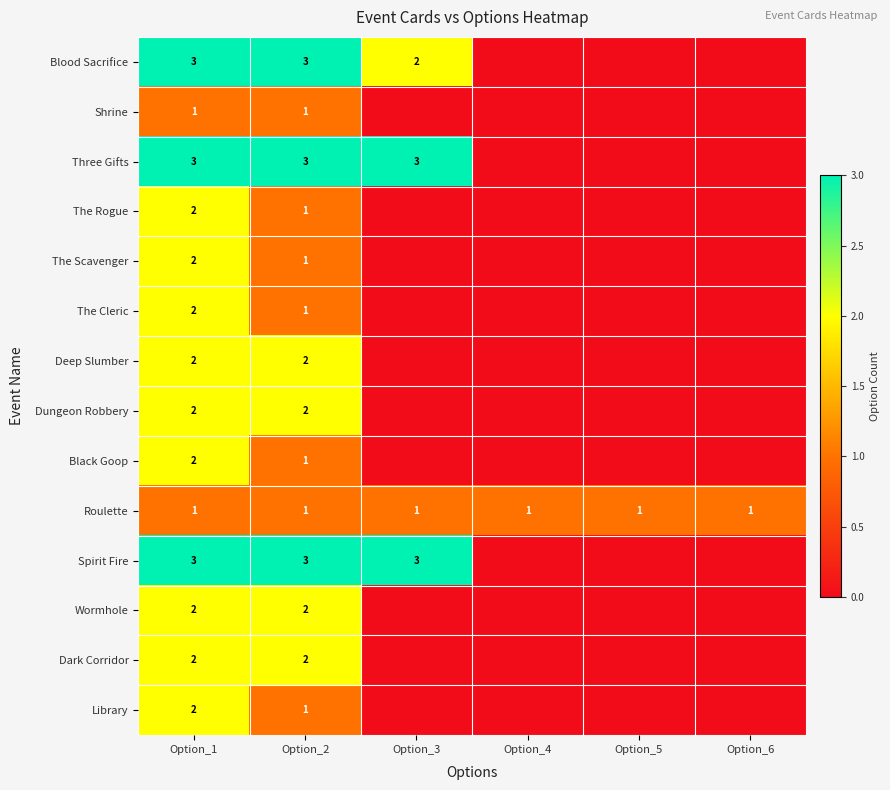

The value of Roulette at Option_4 is 1. True or false?

True